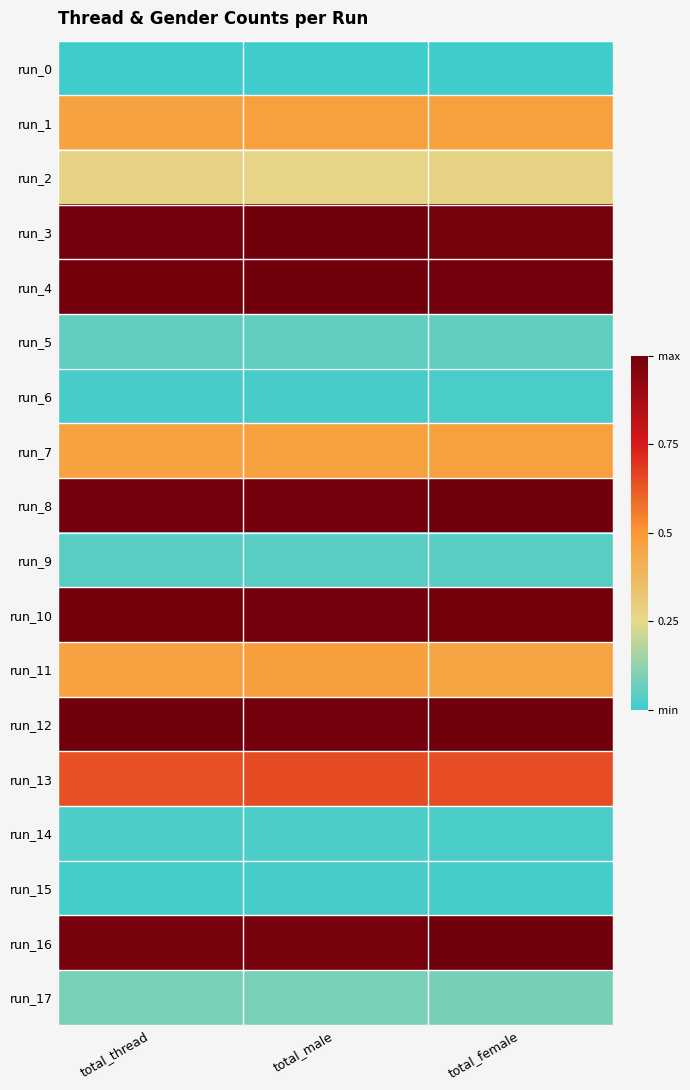

What is the greatest value displayed?

1.0